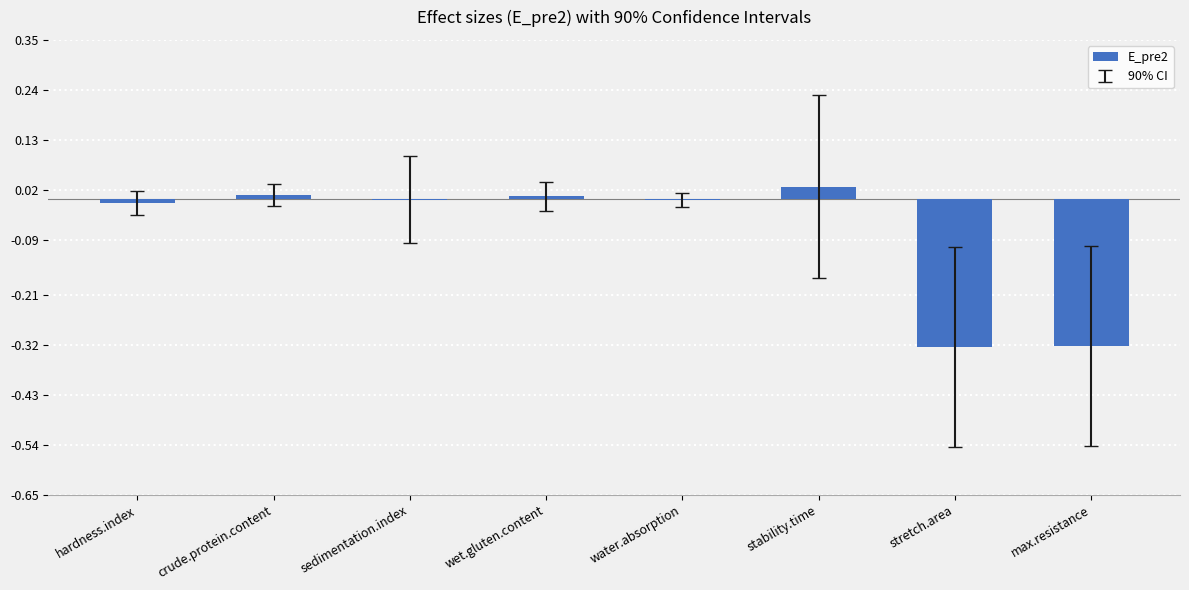

Are the bars grouped side by side (vs. stacked)?

No